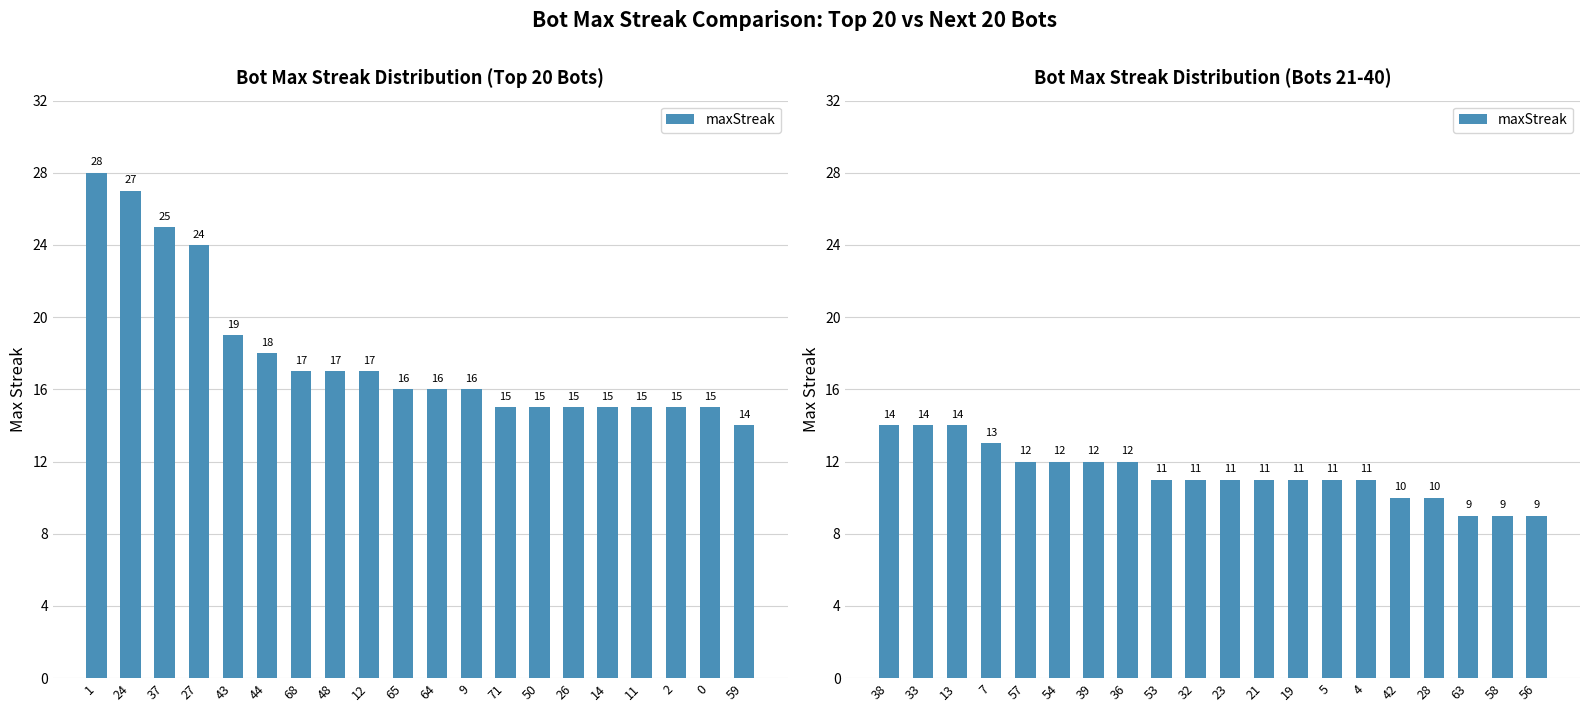

Does the chart contain any negative values?

No